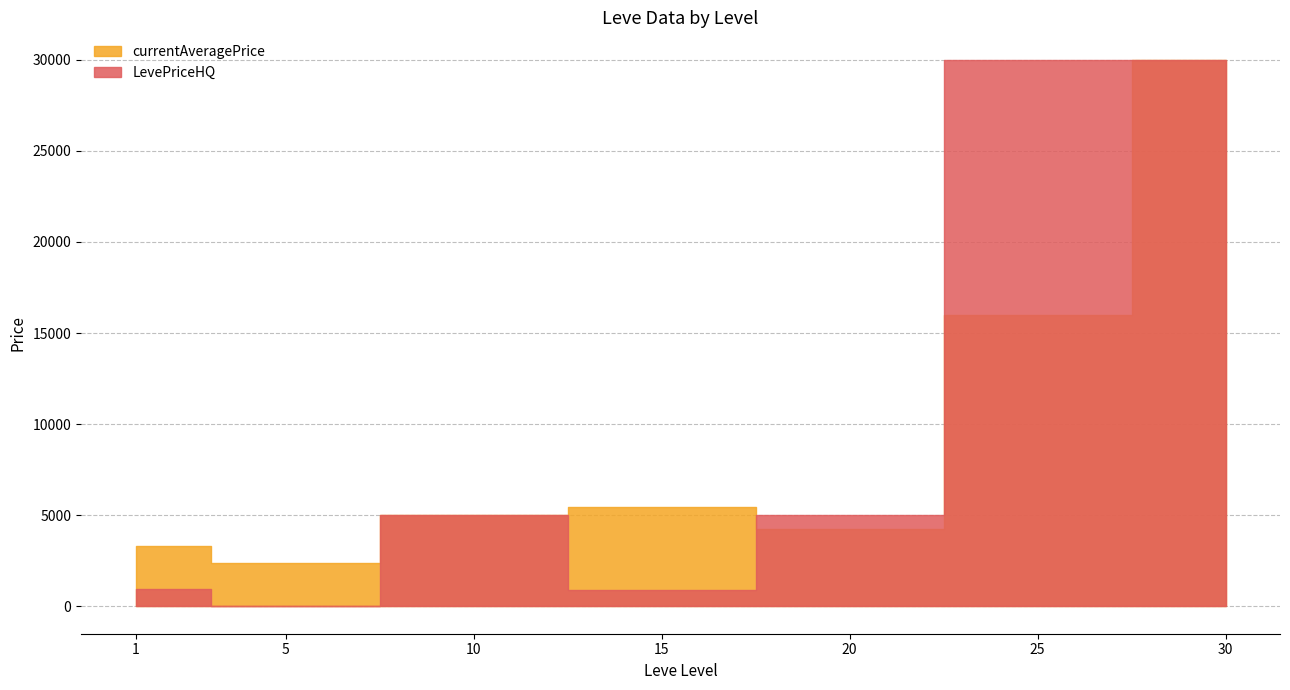

Reading right to left, what are all the values shown in this chart?

currentAveragePrice: 30=30000.0	25=16013.0	20=4230.9	15=5468.0	10=5000.0	5=2395.0	1=3307.0
LevePriceHQ: 30=30000.0	25=30000.0	20=5014.0	15=900.0	10=5000.0	5=0.0	1=977.5